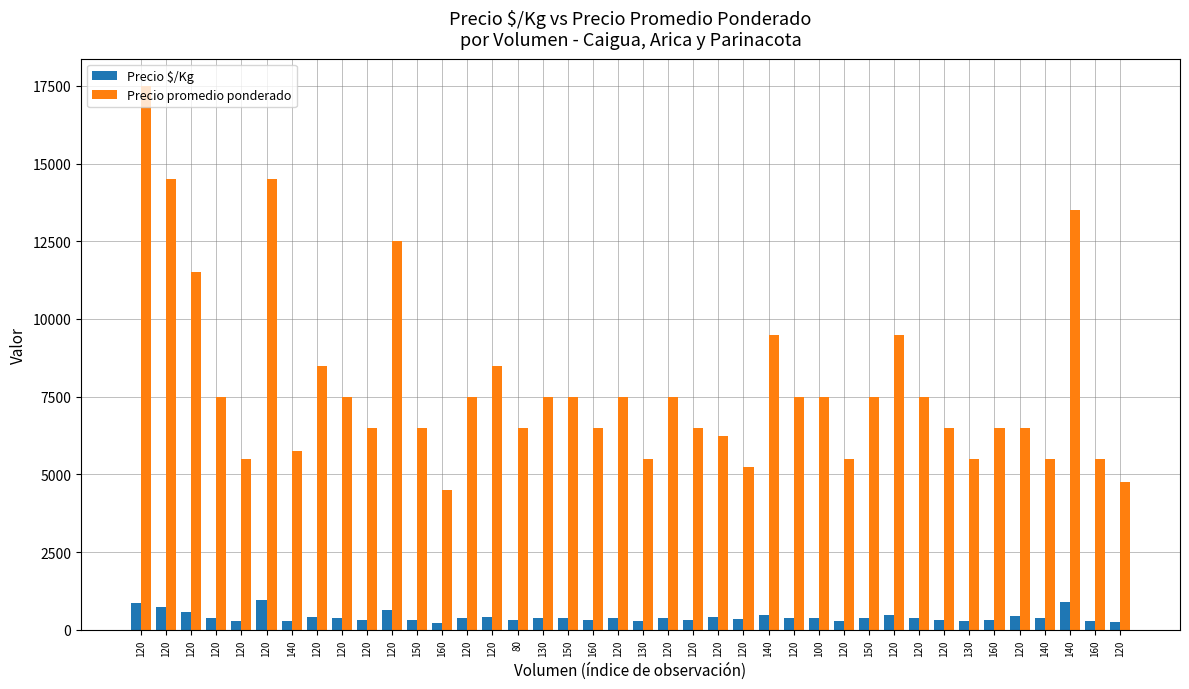

How many data points does each series have?

40